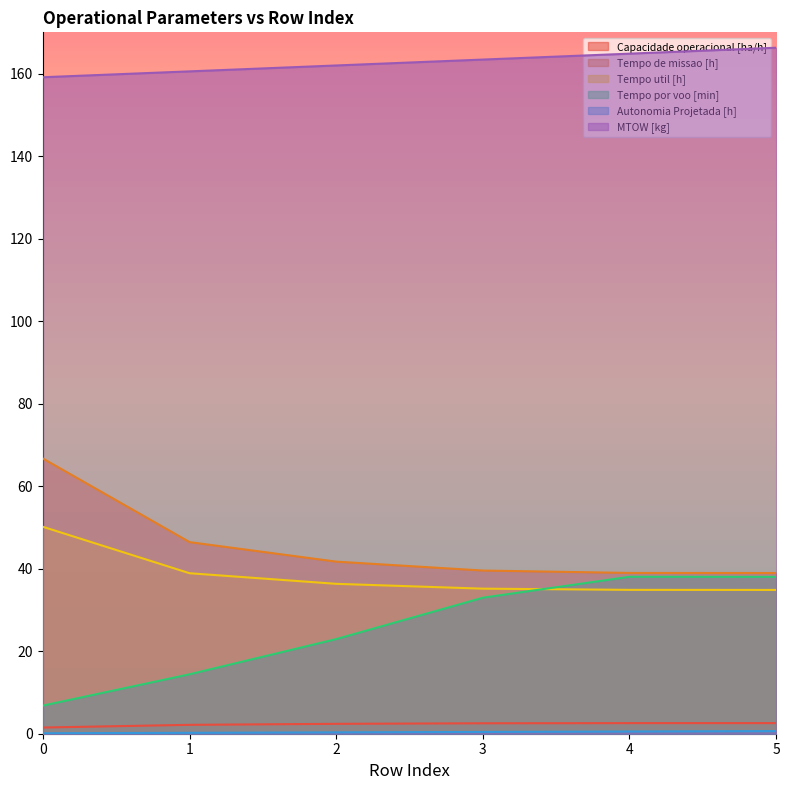

What is the spread (max minus min) of values at 3?

163.0